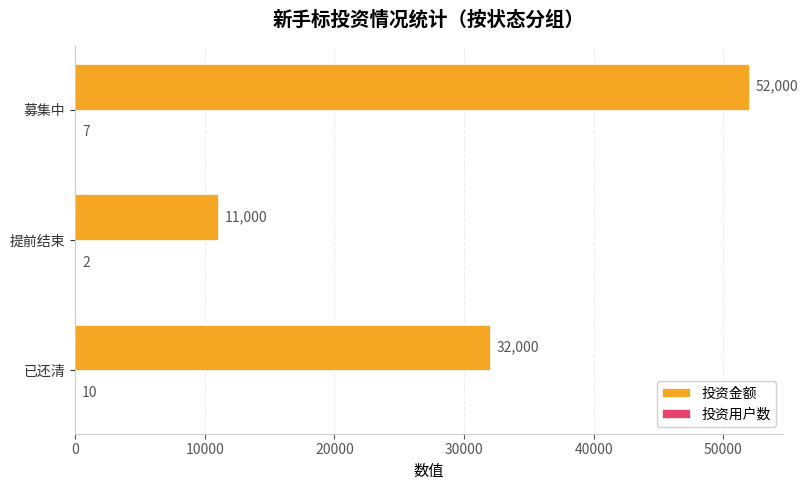

Read the 投资金额 value at 已还清.

32000